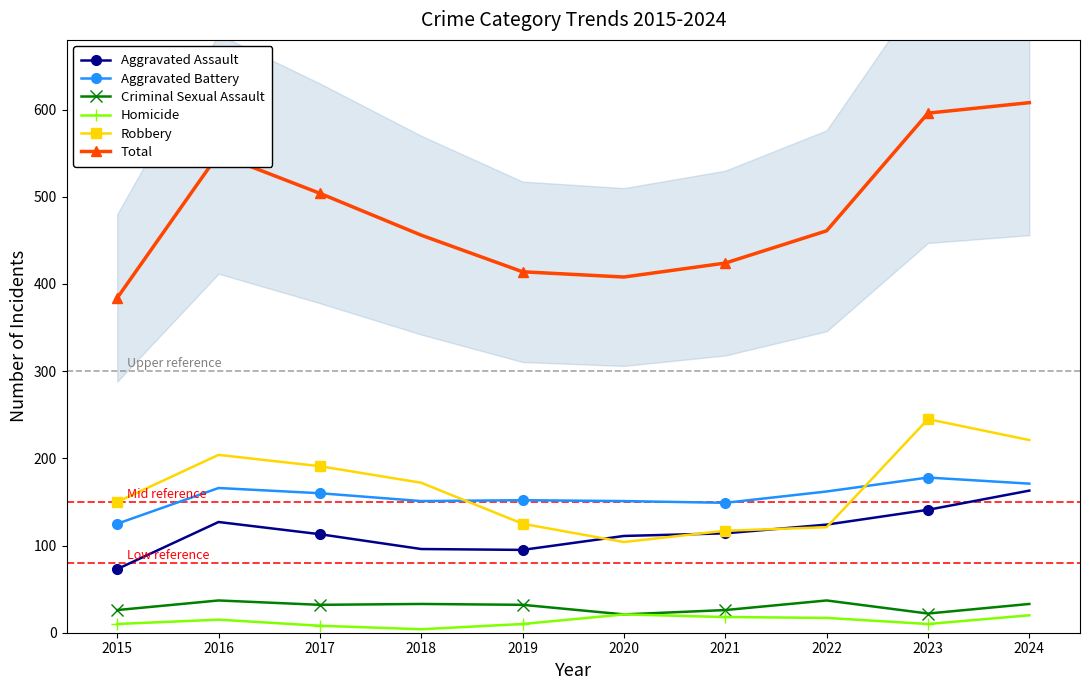

True or false: Aggravated Assault and Aggravated Battery intersect in this chart.

False